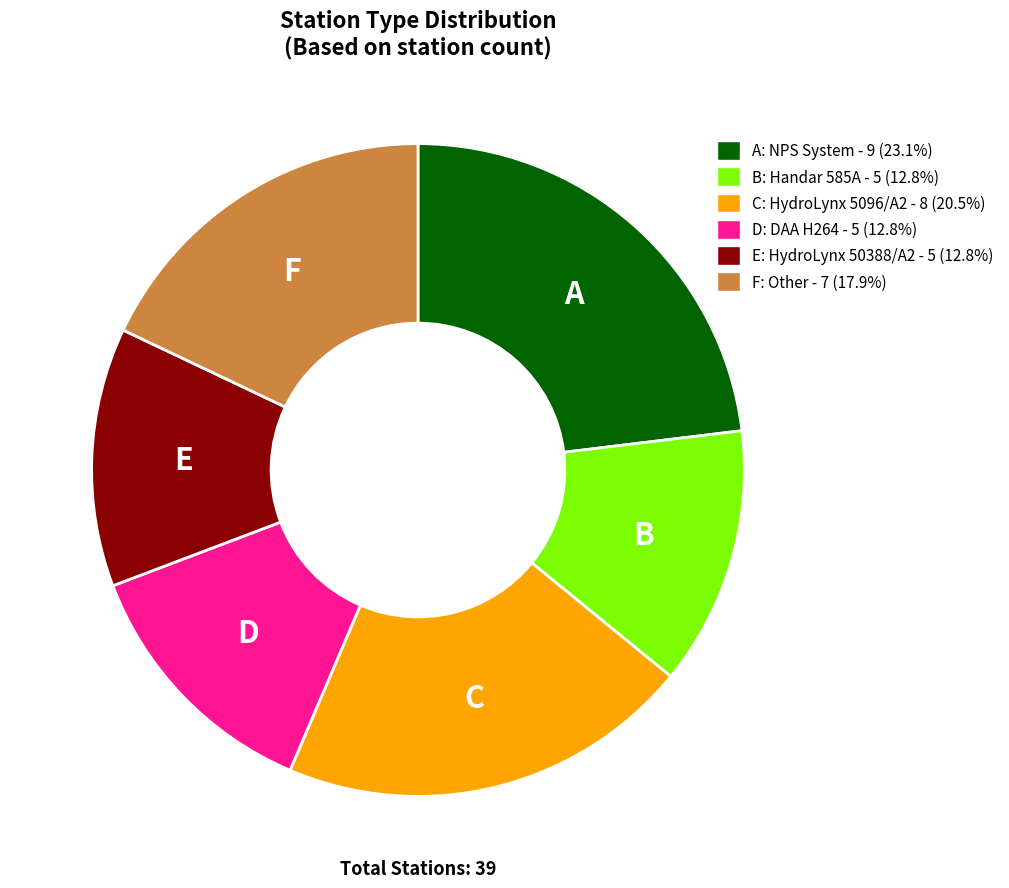

Is the sum of C: HydroLynx 5096/A2 - 8 (20.5%) and A: NPS System - 9 (23.1%) greater than half?

No